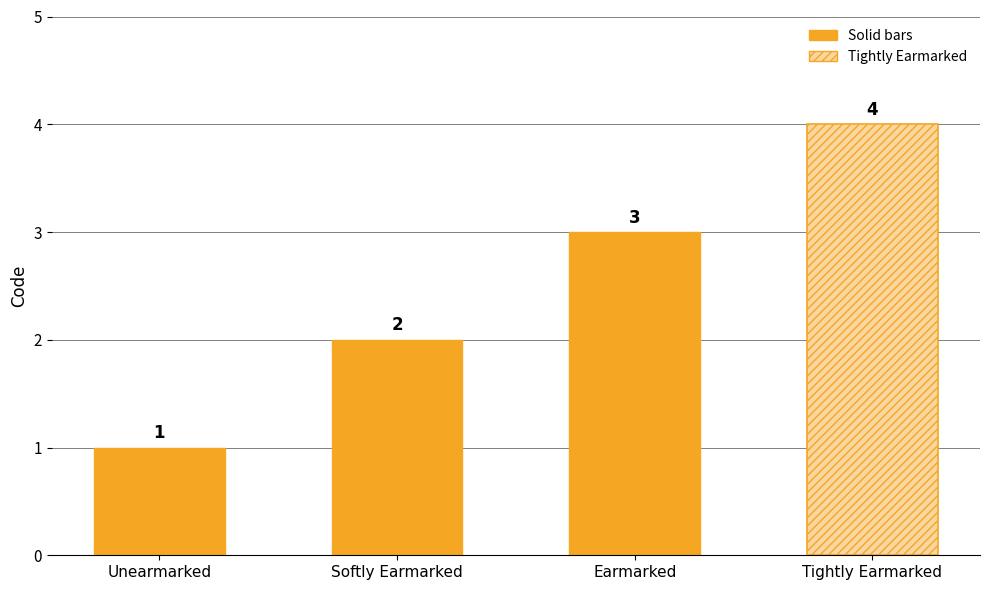

Rank the categories by value from highest to lowest.

Tightly Earmarked, Earmarked, Softly Earmarked, Unearmarked